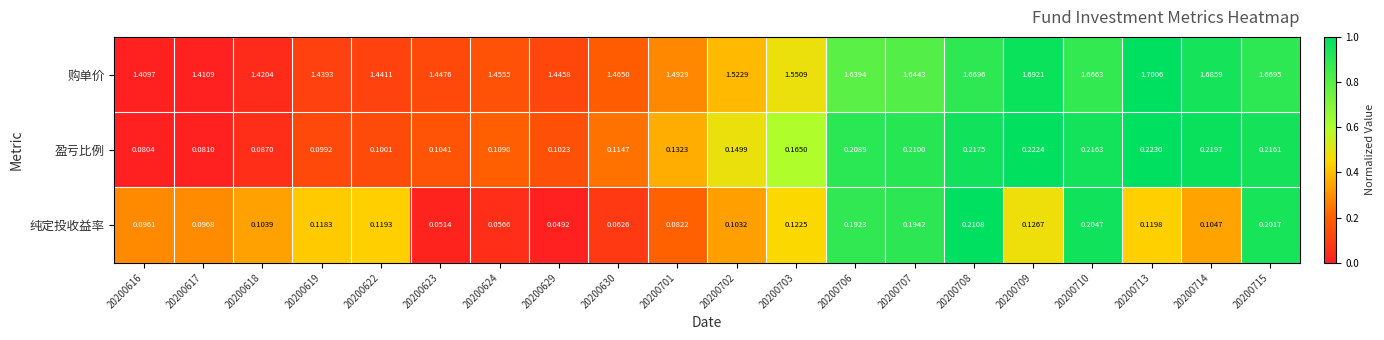

Rank the series by their maximum value, from lowest to highest.

纯定投收益率, 盈亏比例, 购单价